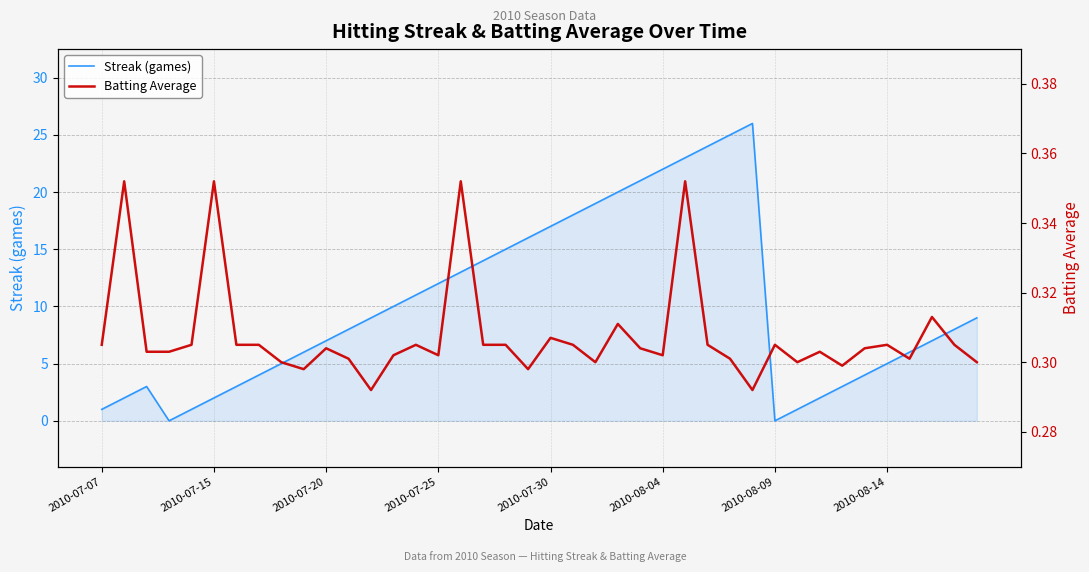

Does the chart have visible grid lines?

Yes